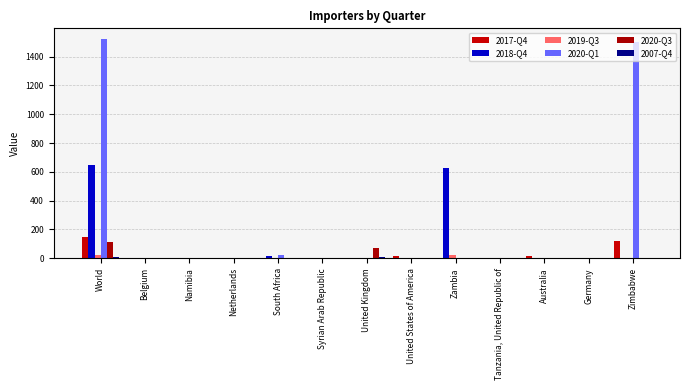

What is the difference between the 2007-Q4 values at Australia and United Kingdom?

9